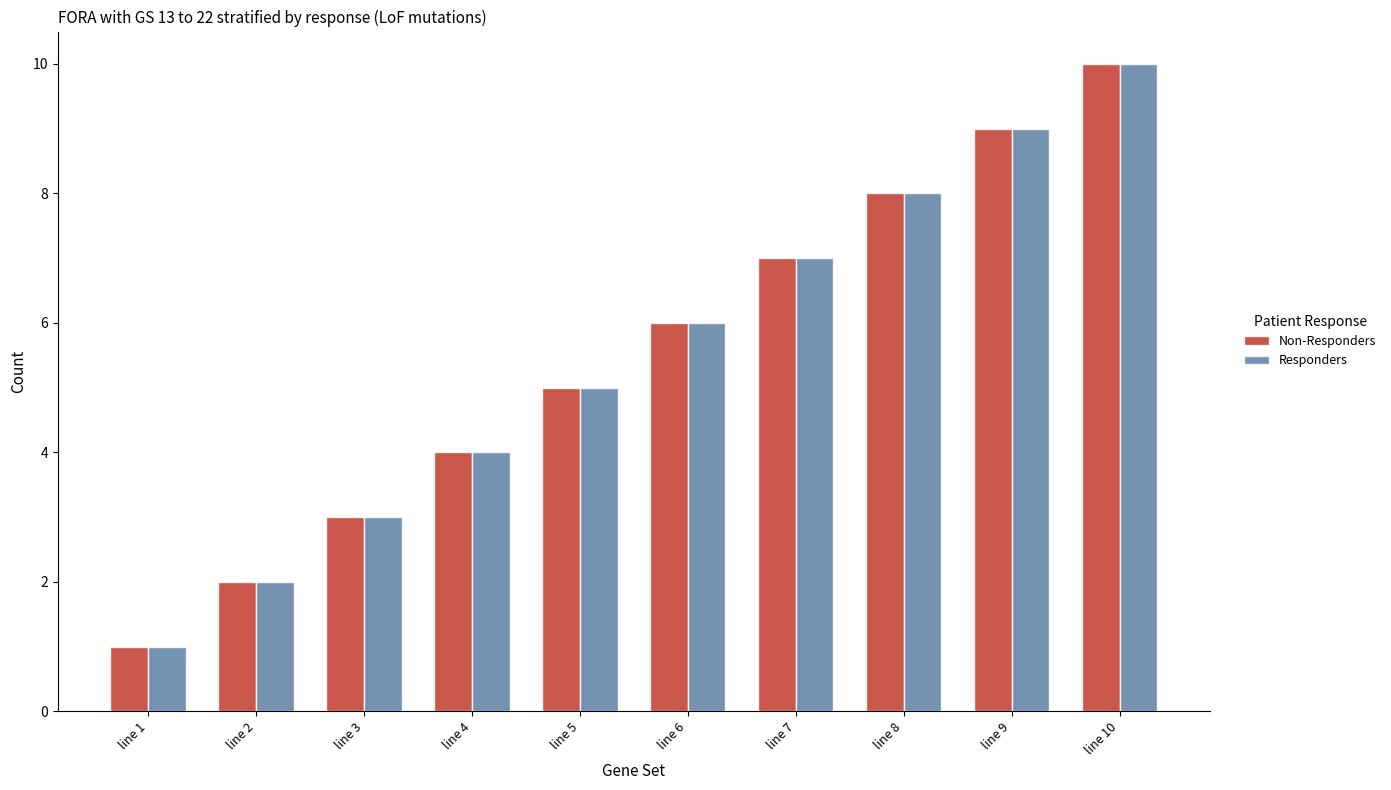

At which category does the chart reach its peak across all series?

line 10